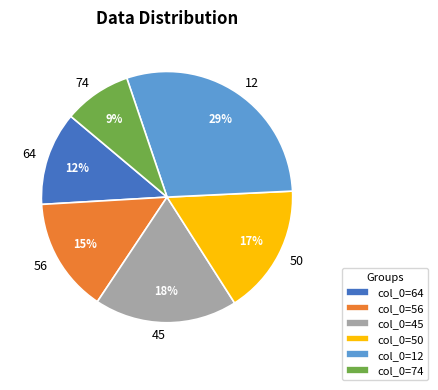

Does any single category account for the majority?

No